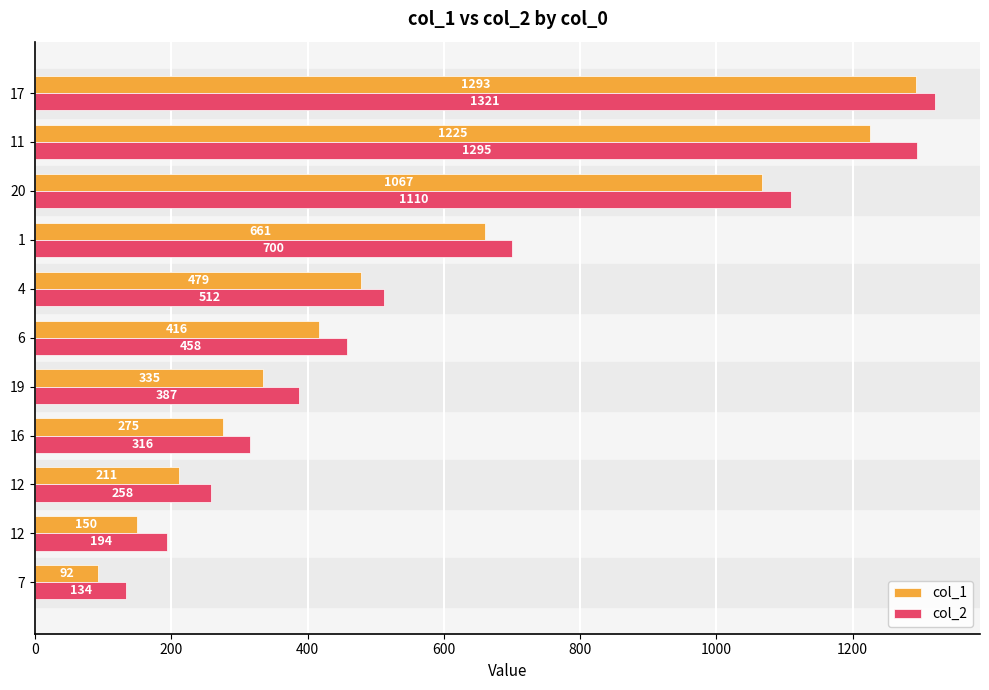

What are all the series names shown in the legend?

col_1, col_2